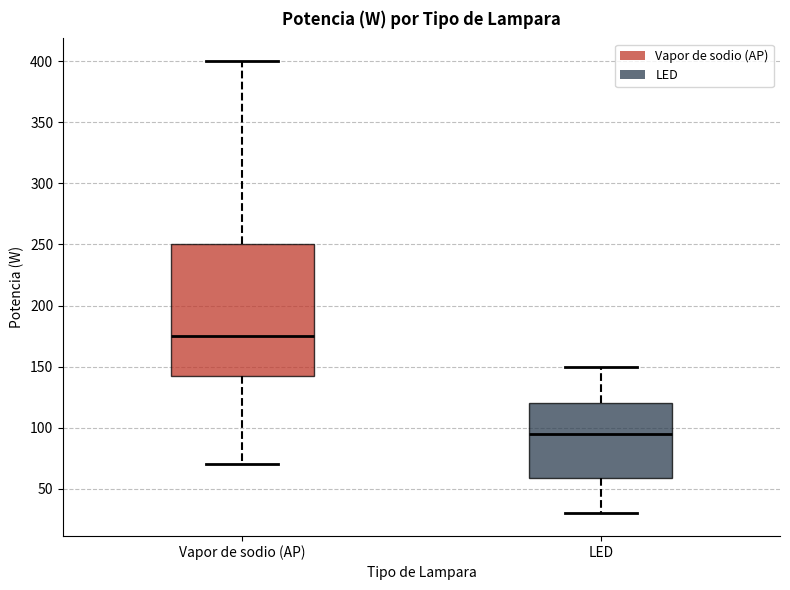

Which box is the tallest, from its lower edge to its upper edge?

Vapor de sodio (AP)